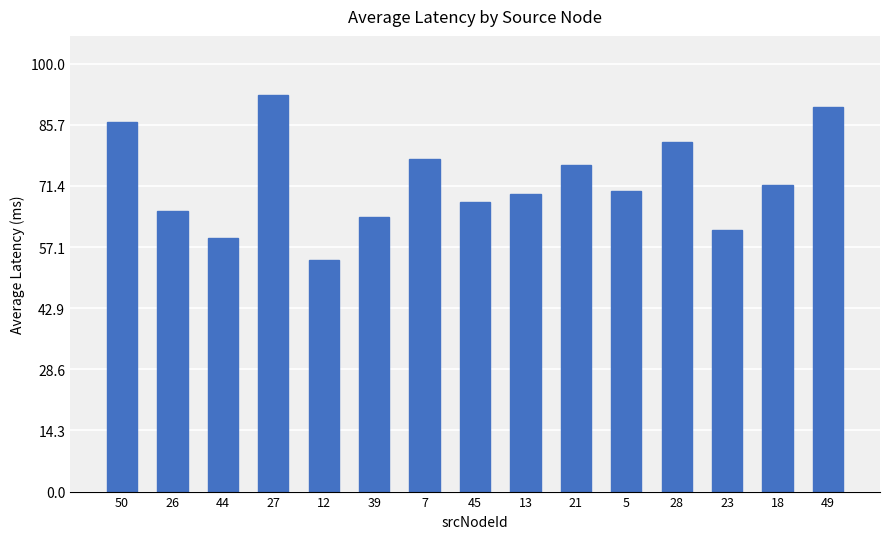

What is the ratio of the value at 7 to the value at 27?

0.8